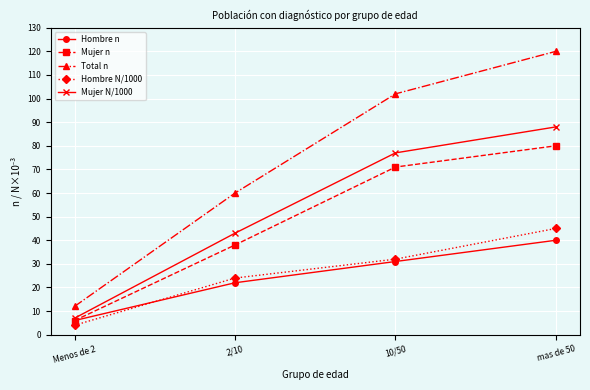

Is the value of Total n at Menos de 2 greater than the value of Mujer N/1000 at mas de 50?

No